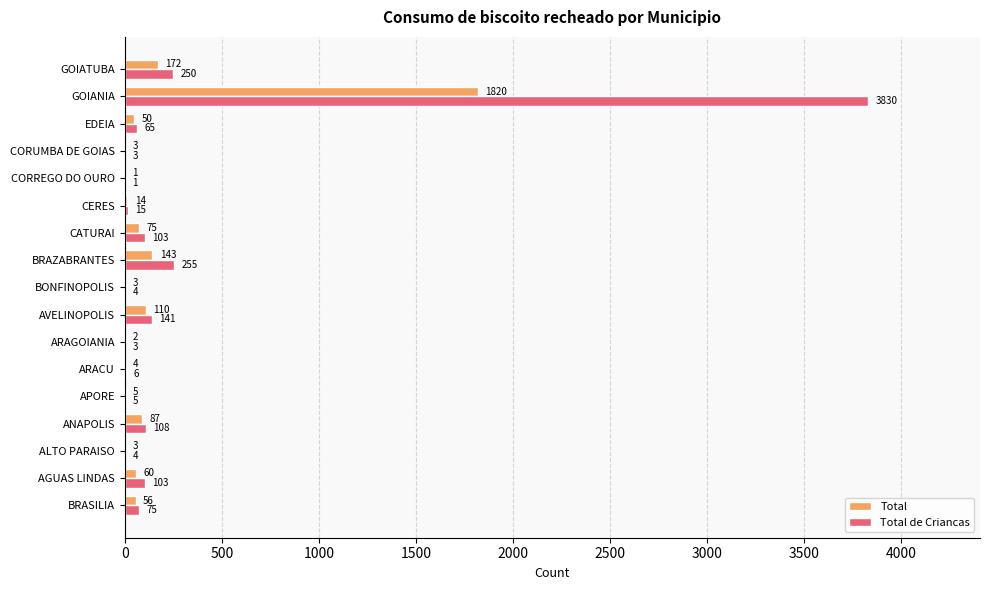

Read the Total value at BRAZABRANTES.

143